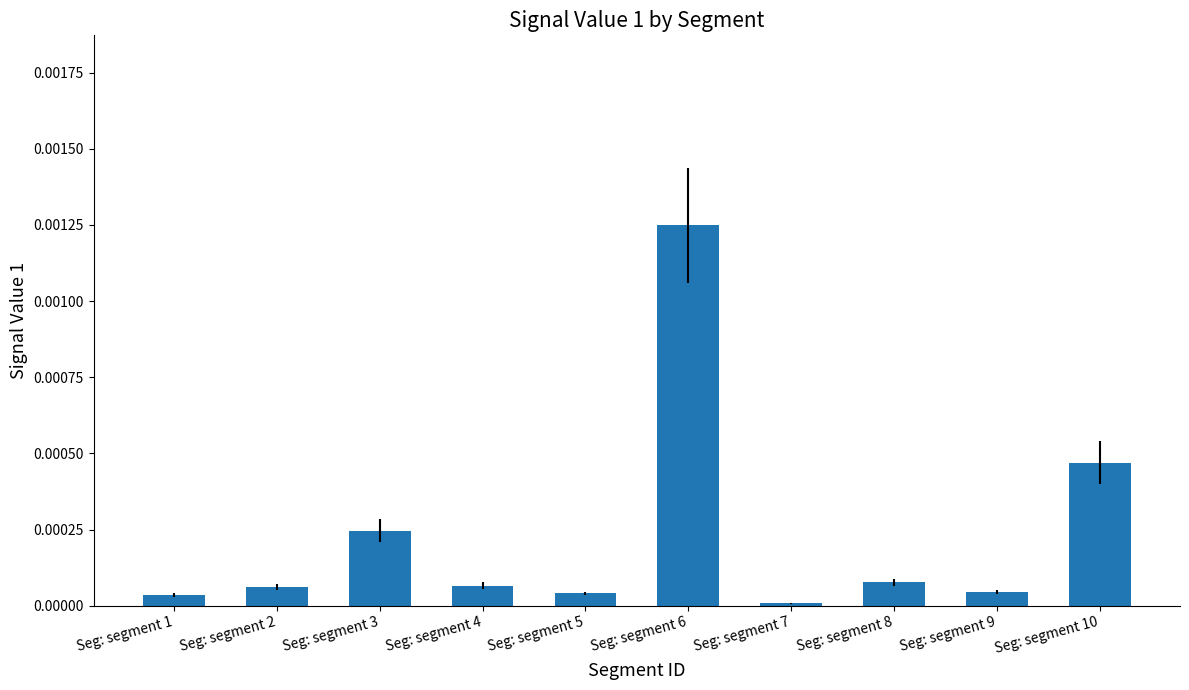

The value at Seg: segment 10 is 0.0. True or false?

True